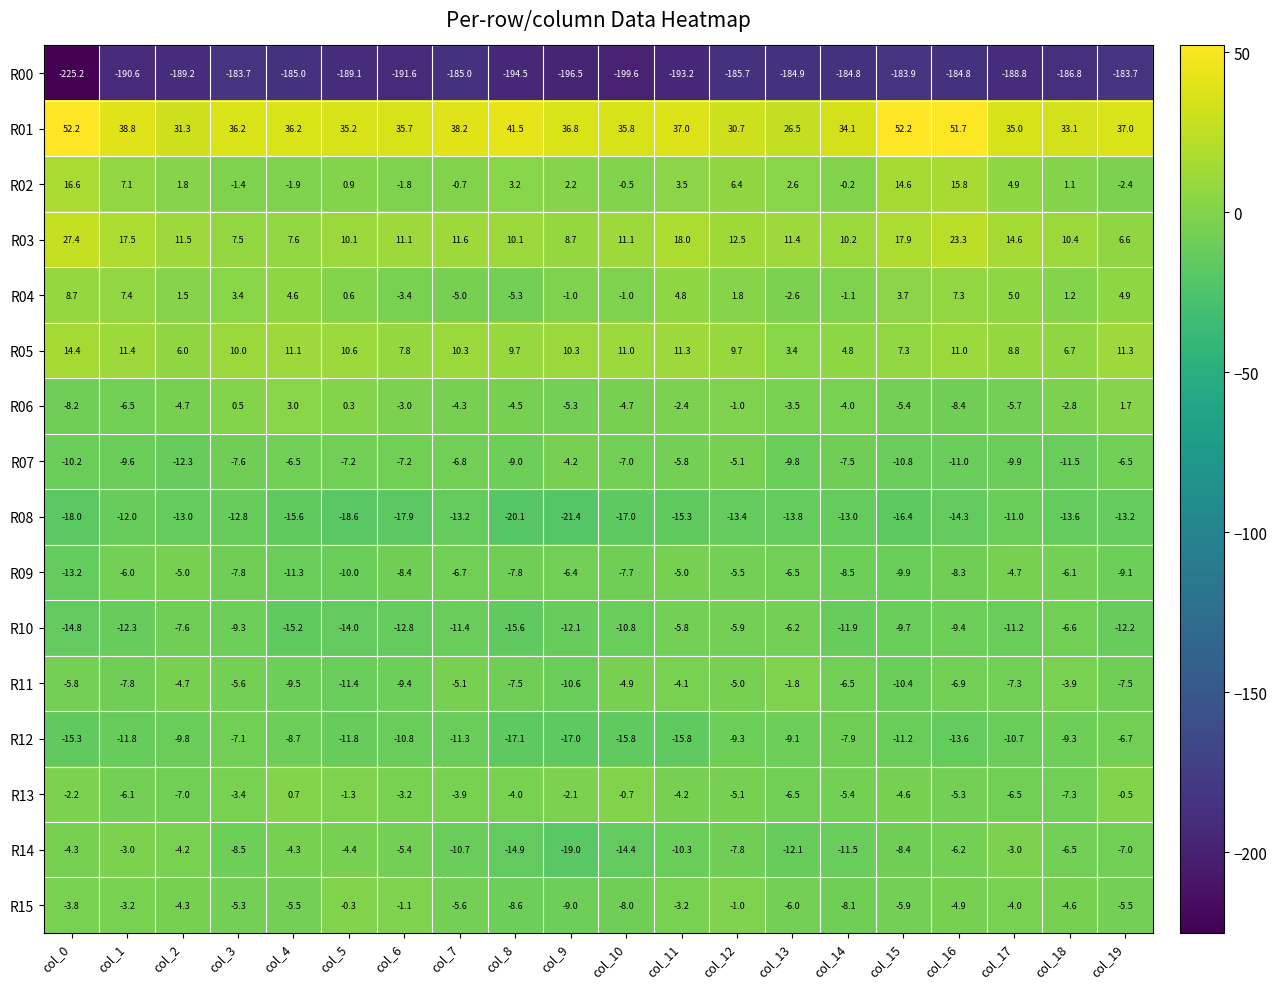

At which category is the sum across all series the highest?

col_16